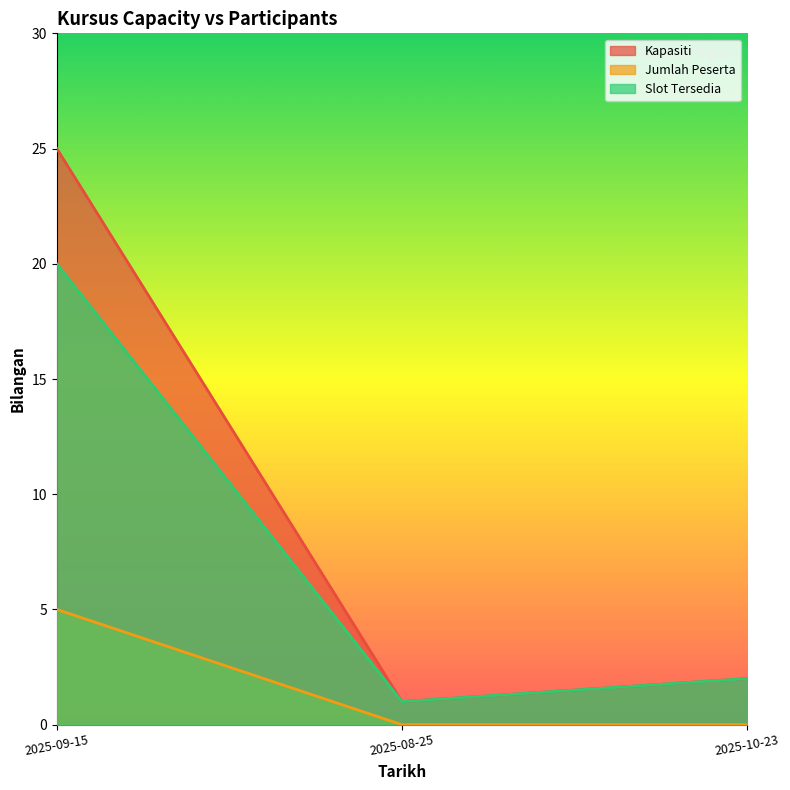

Does the chart display data point markers on the line(s)?

No